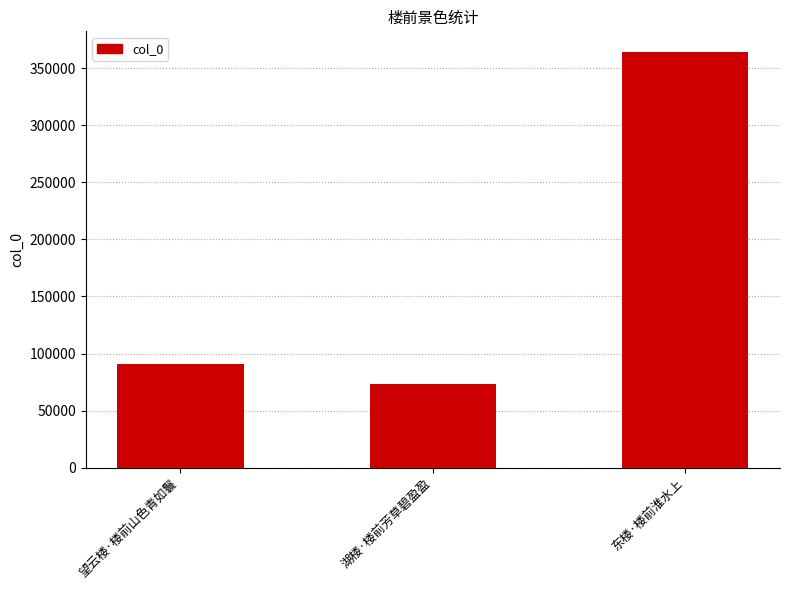

The value at 东楼·楼前淮水上 is 524620. True or false?

False